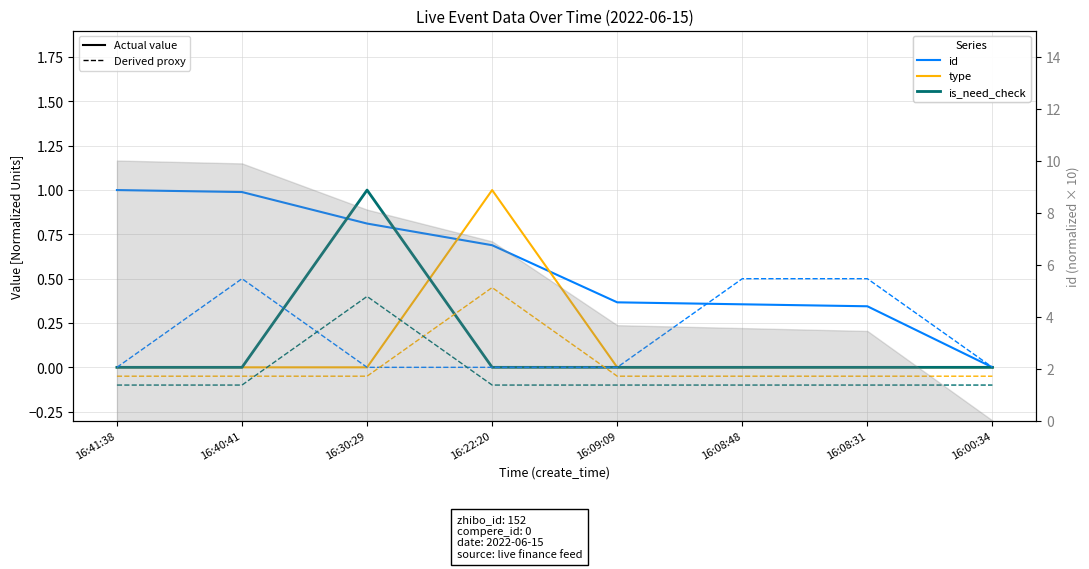

How many negative values does the is_need_check (bias) series have?

7